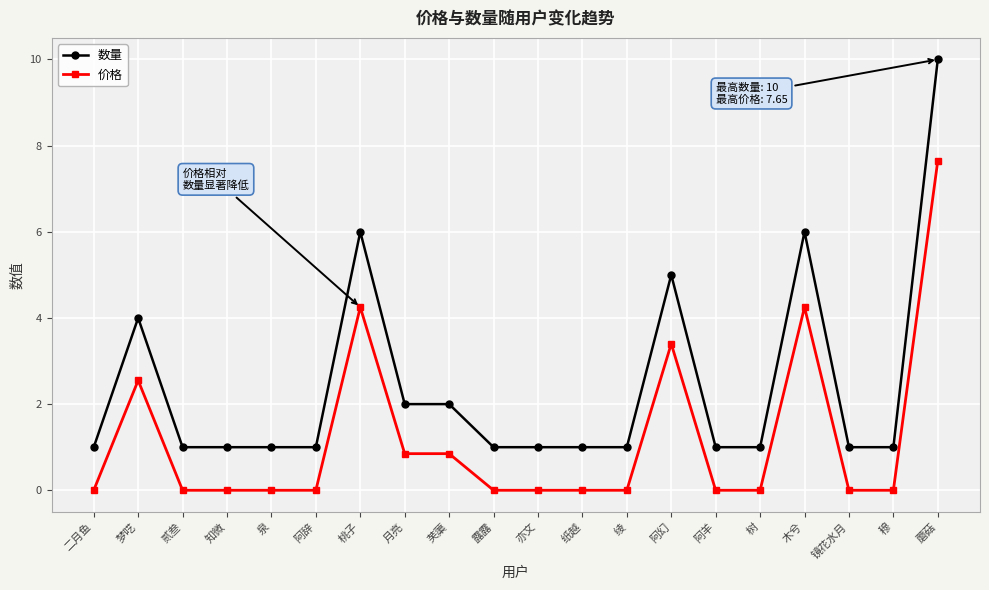

At 木兮, list the series in order from largest to smallest.

数量, 价格